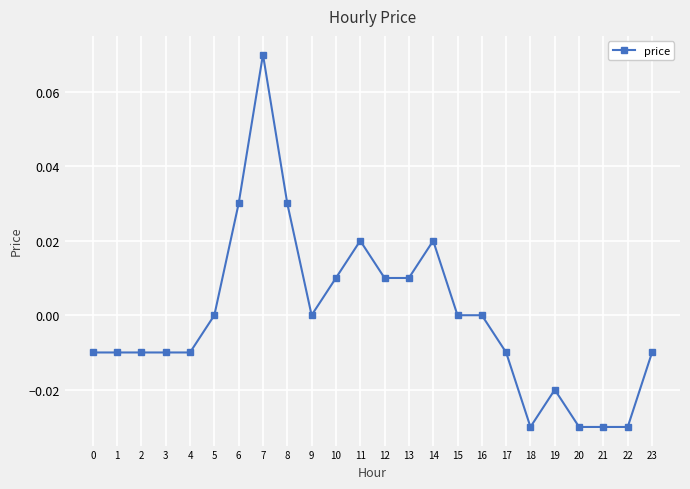

True or false: the data shows -0.0 at 2.

True